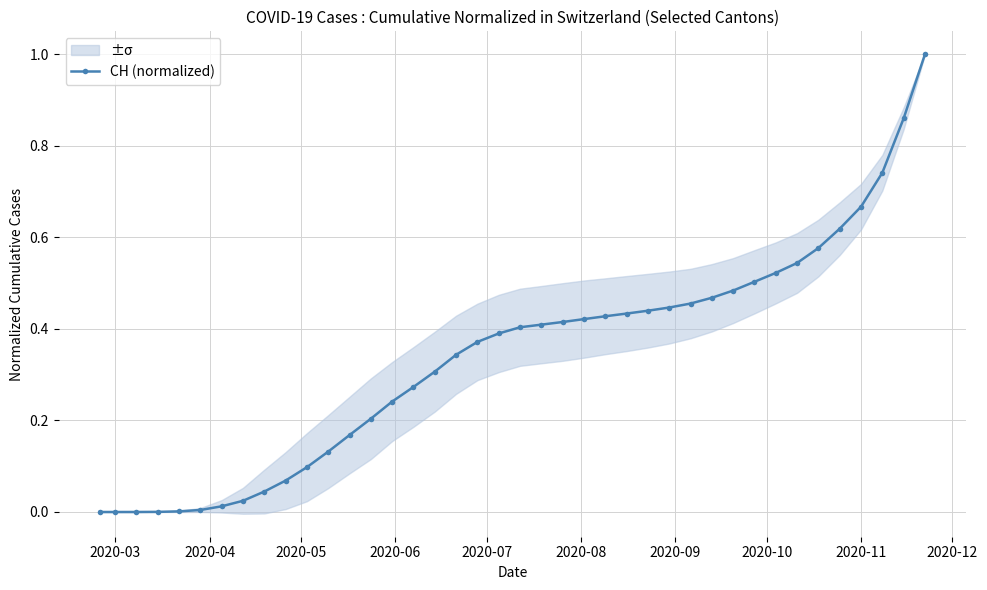

Reading right to left, transcribe all the data shown in this chart.

1.0	0.9	0.7	0.7	0.6	0.6	0.5	0.5	0.5	0.5	0.5	0.5	0.4	0.4	0.4	0.4	0.4	0.4	0.4	0.4	0.4	0.4	0.3	0.3	0.3	0.2	0.2	0.2	0.1	0.1	0.1	0.0	0.0	0.0	0.0	0.0	0.0	0.0	0.0	0.0